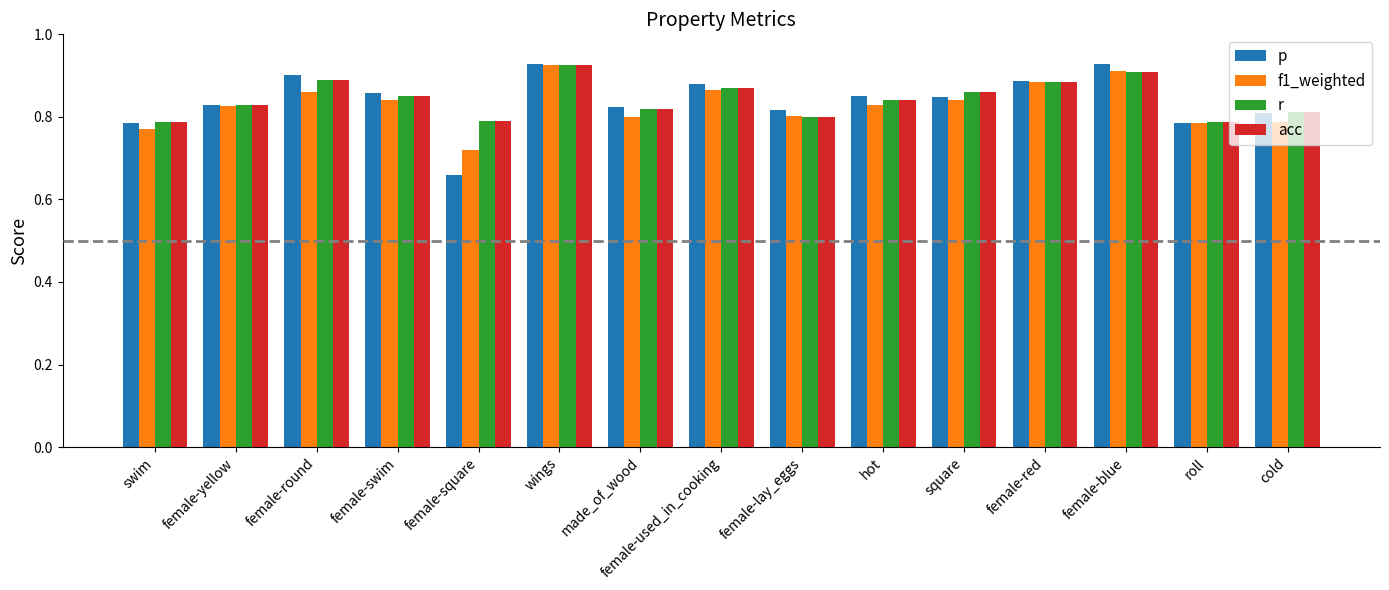

The value of f1_weighted at made_of_wood is 1.2. True or false?

False